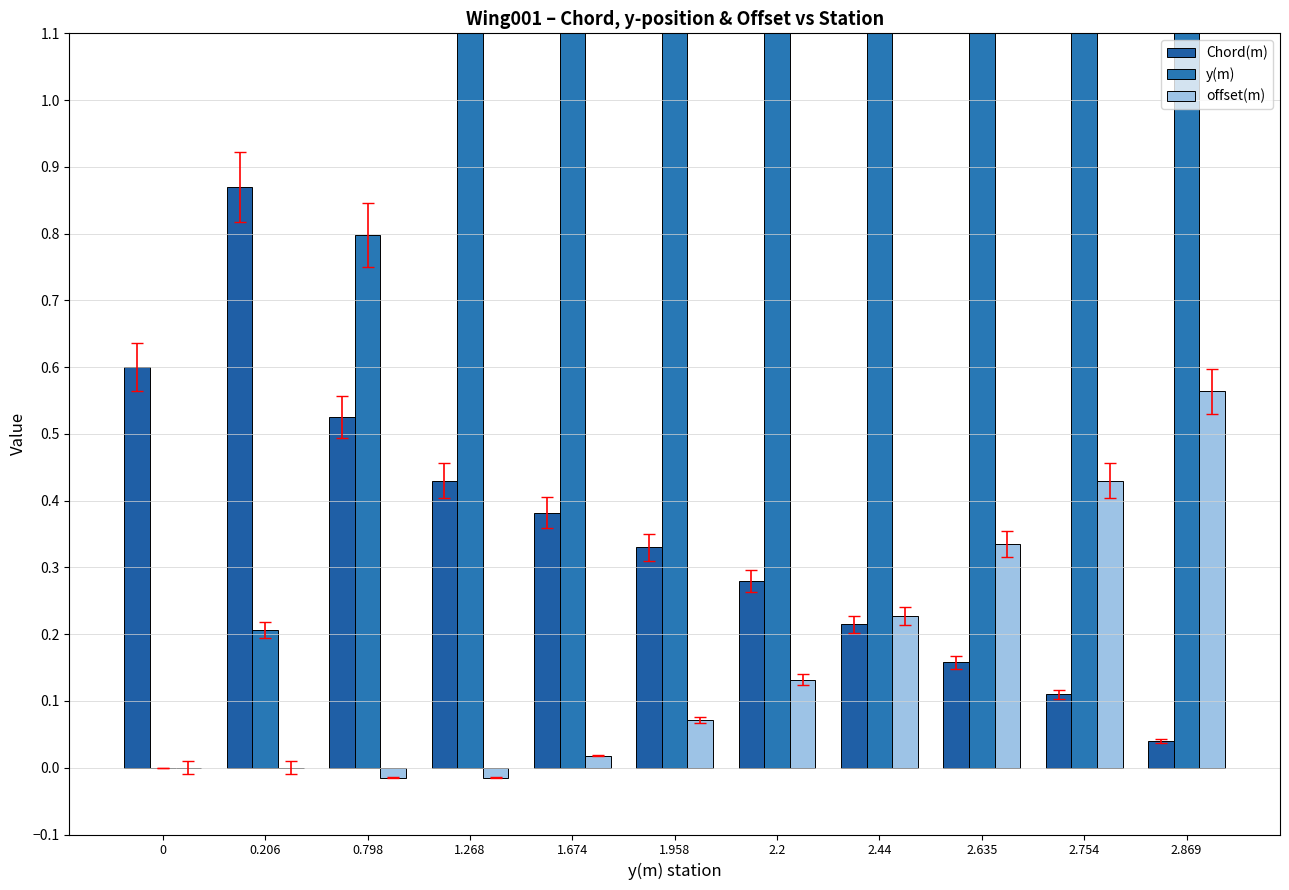

Reading left to right, transcribe all the data shown in this chart.

Chord(m): 0.6	0.9	0.5	0.4	0.4	0.3	0.3	0.2	0.2	0.1	0.0
y(m): 0.0	0.2	0.8	1.3	1.7	2.0	2.2	2.4	2.6	2.8	2.9
offset(m): 0.0	0.0	-0.0	-0.0	0.0	0.1	0.1	0.2	0.3	0.4	0.6